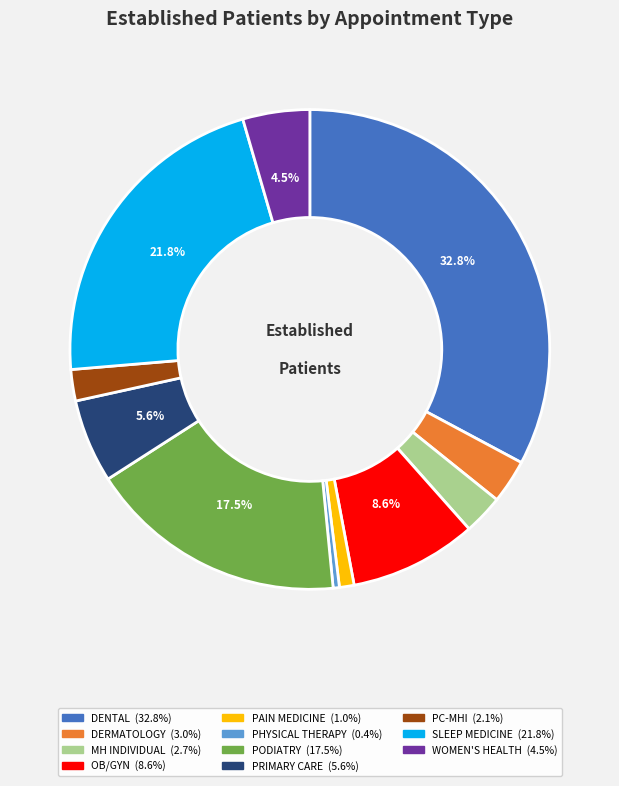

Is there a majority slice in this chart?

No